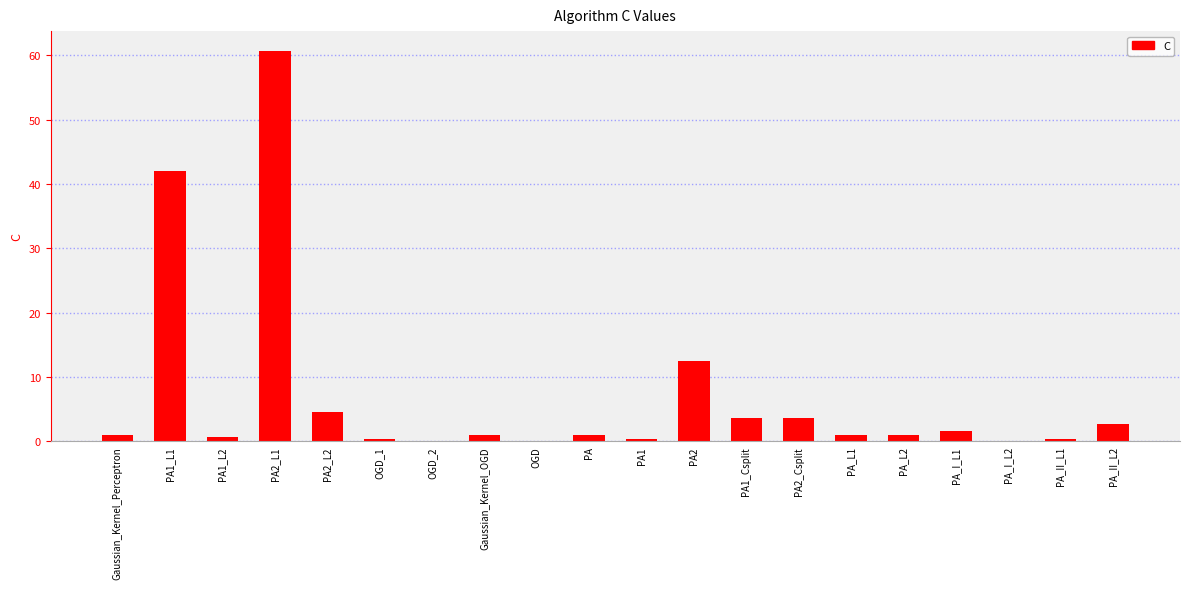

How many data points does each series have?

20